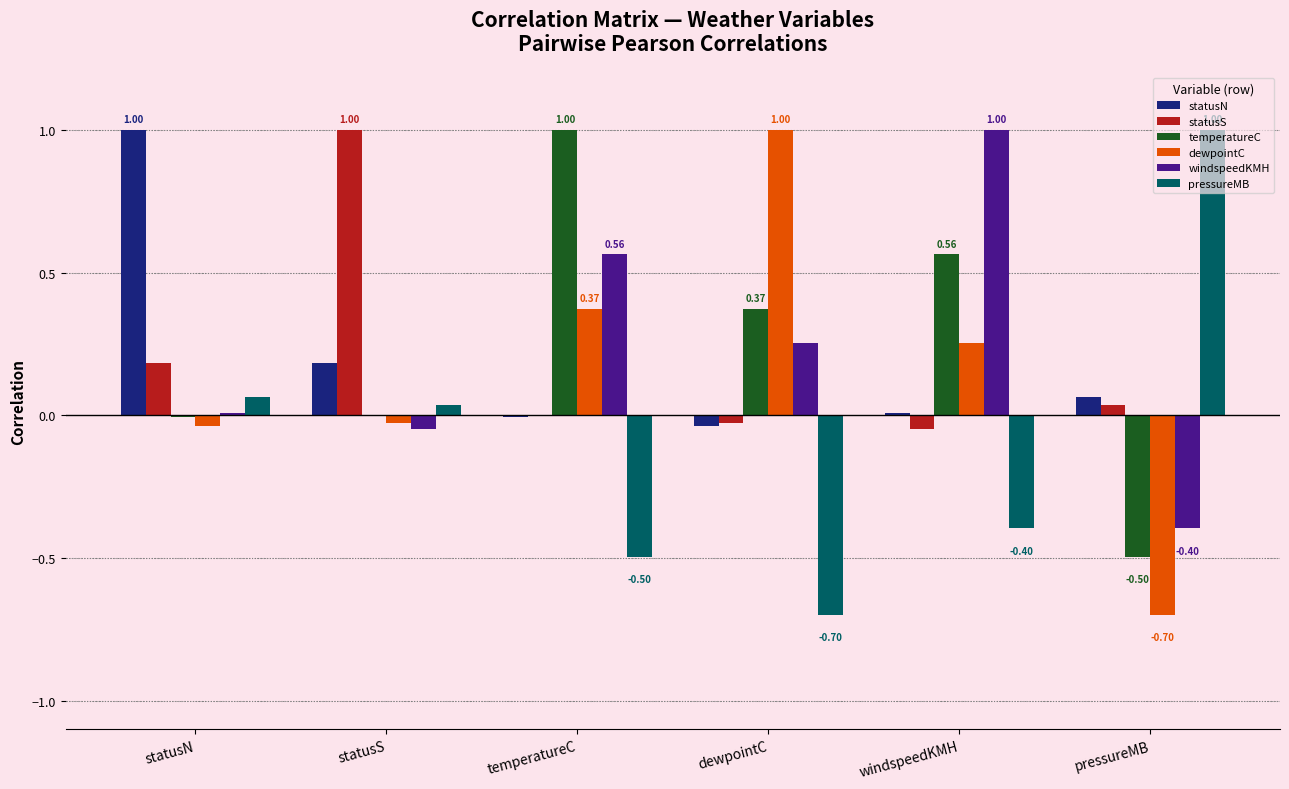

Is the value of windspeedKMH at pressureMB greater than the value of temperatureC at statusN?

No